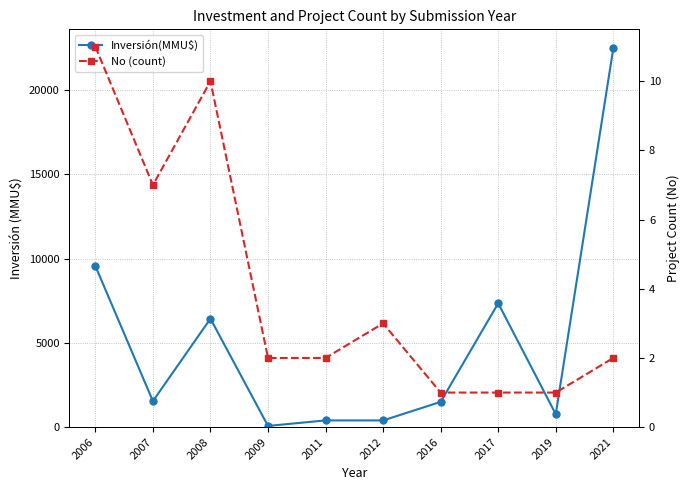

At which label is Inversión(MMU$) closest to 11280?

2006